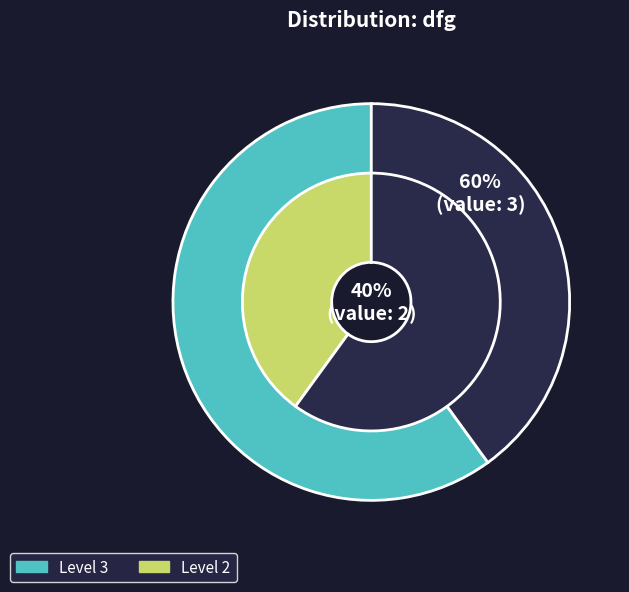

How many segments does this pie chart have?

2